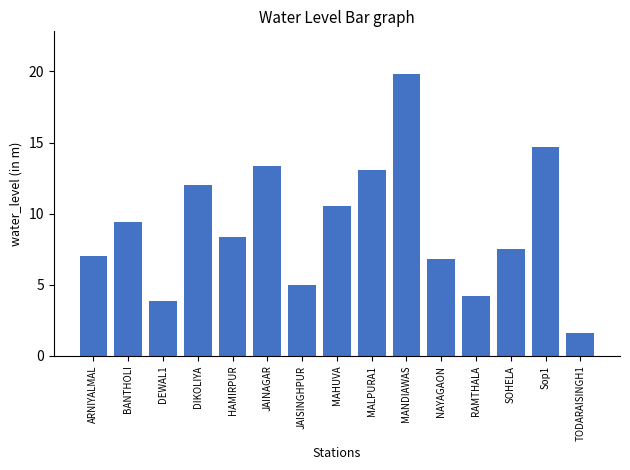

Reading left to right, what are all the values shown in this chart?

7.0	9.4	3.9	12.0	8.3	13.3	5.0	10.6	13.1	19.8	6.8	4.2	7.5	14.7	1.6